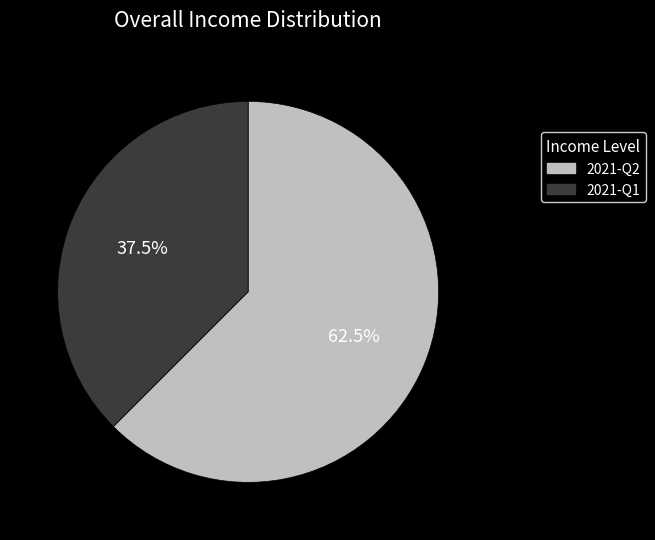

To the nearest percent, what is the difference between the 2021-Q2 and 2021-Q1 slice percentages?

25%